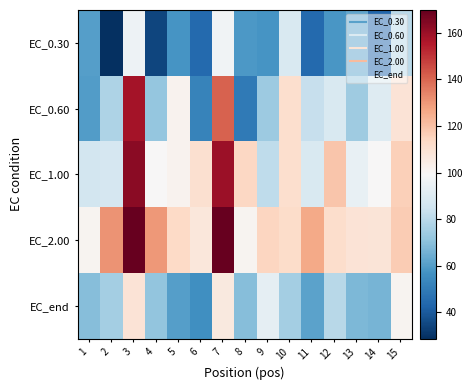

Which has a higher value, 15 or 9?

15